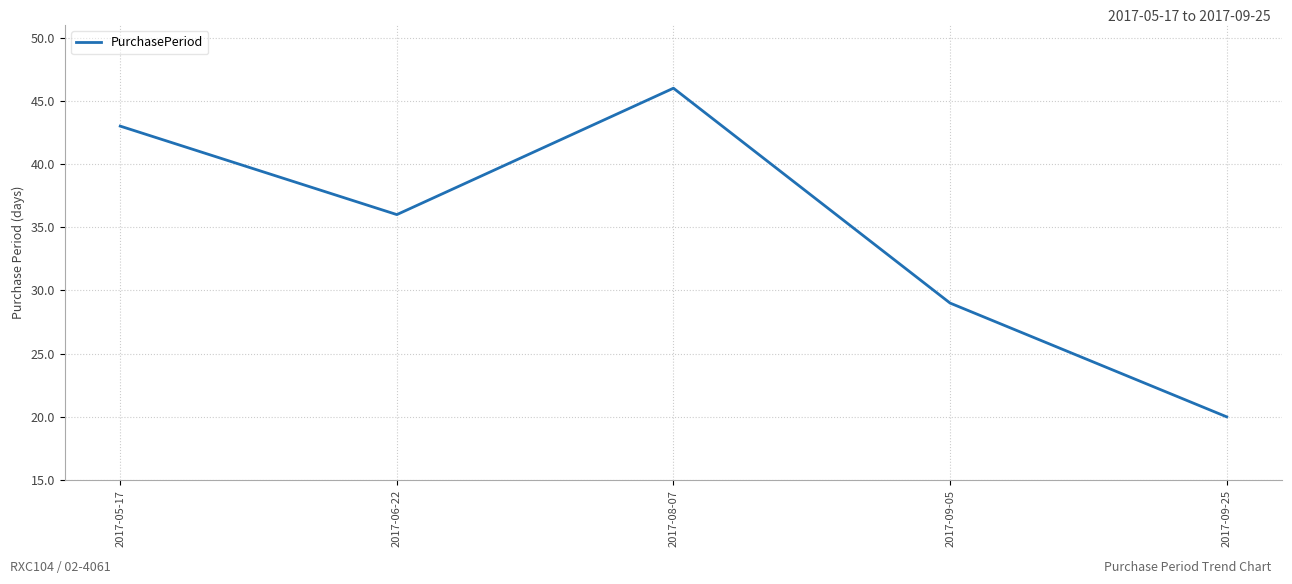

What is the difference between the maximum and minimum values?

26